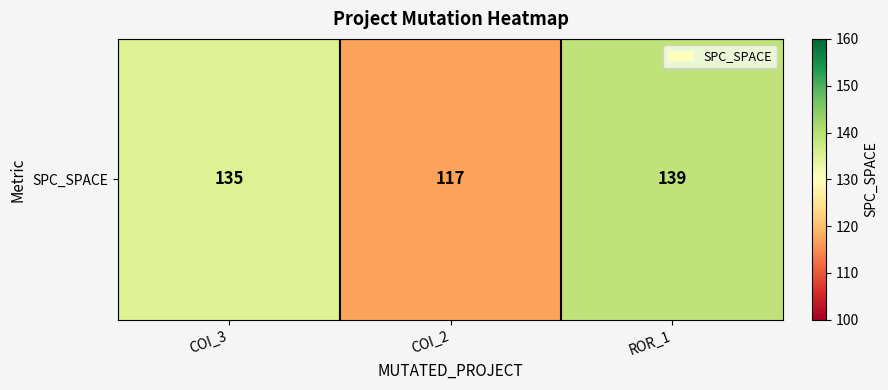

What is the average value?

130